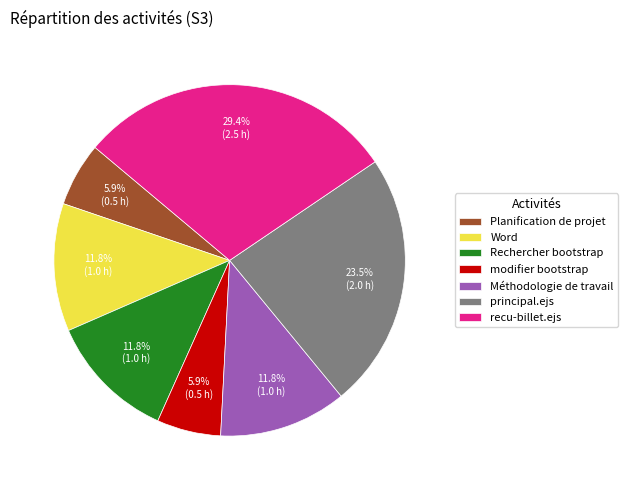

Which has a higher value, Word or recu-billet.ejs?

recu-billet.ejs